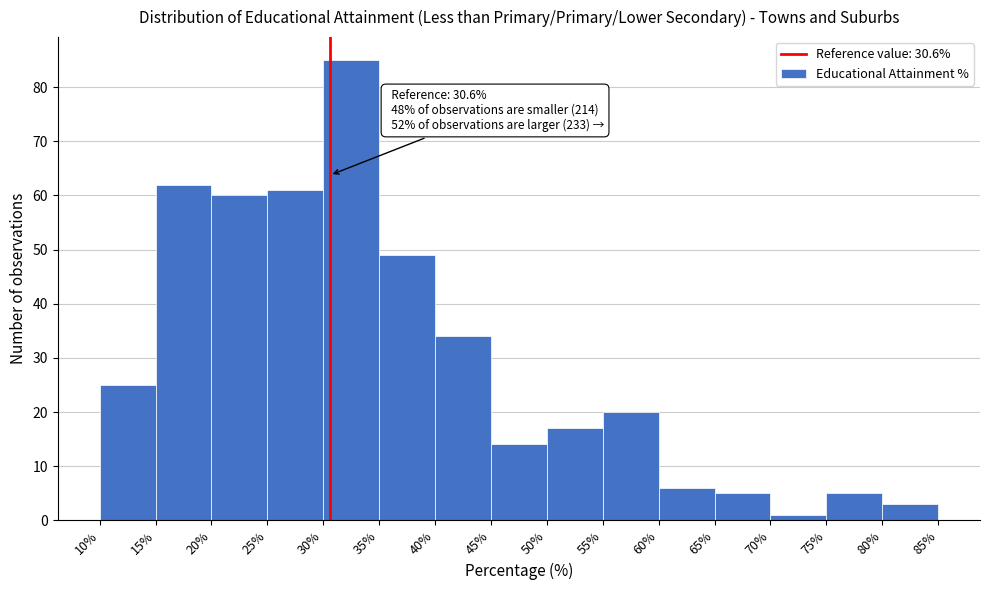

Over which range of the x-axis is the bar tallest?

30% to 35%